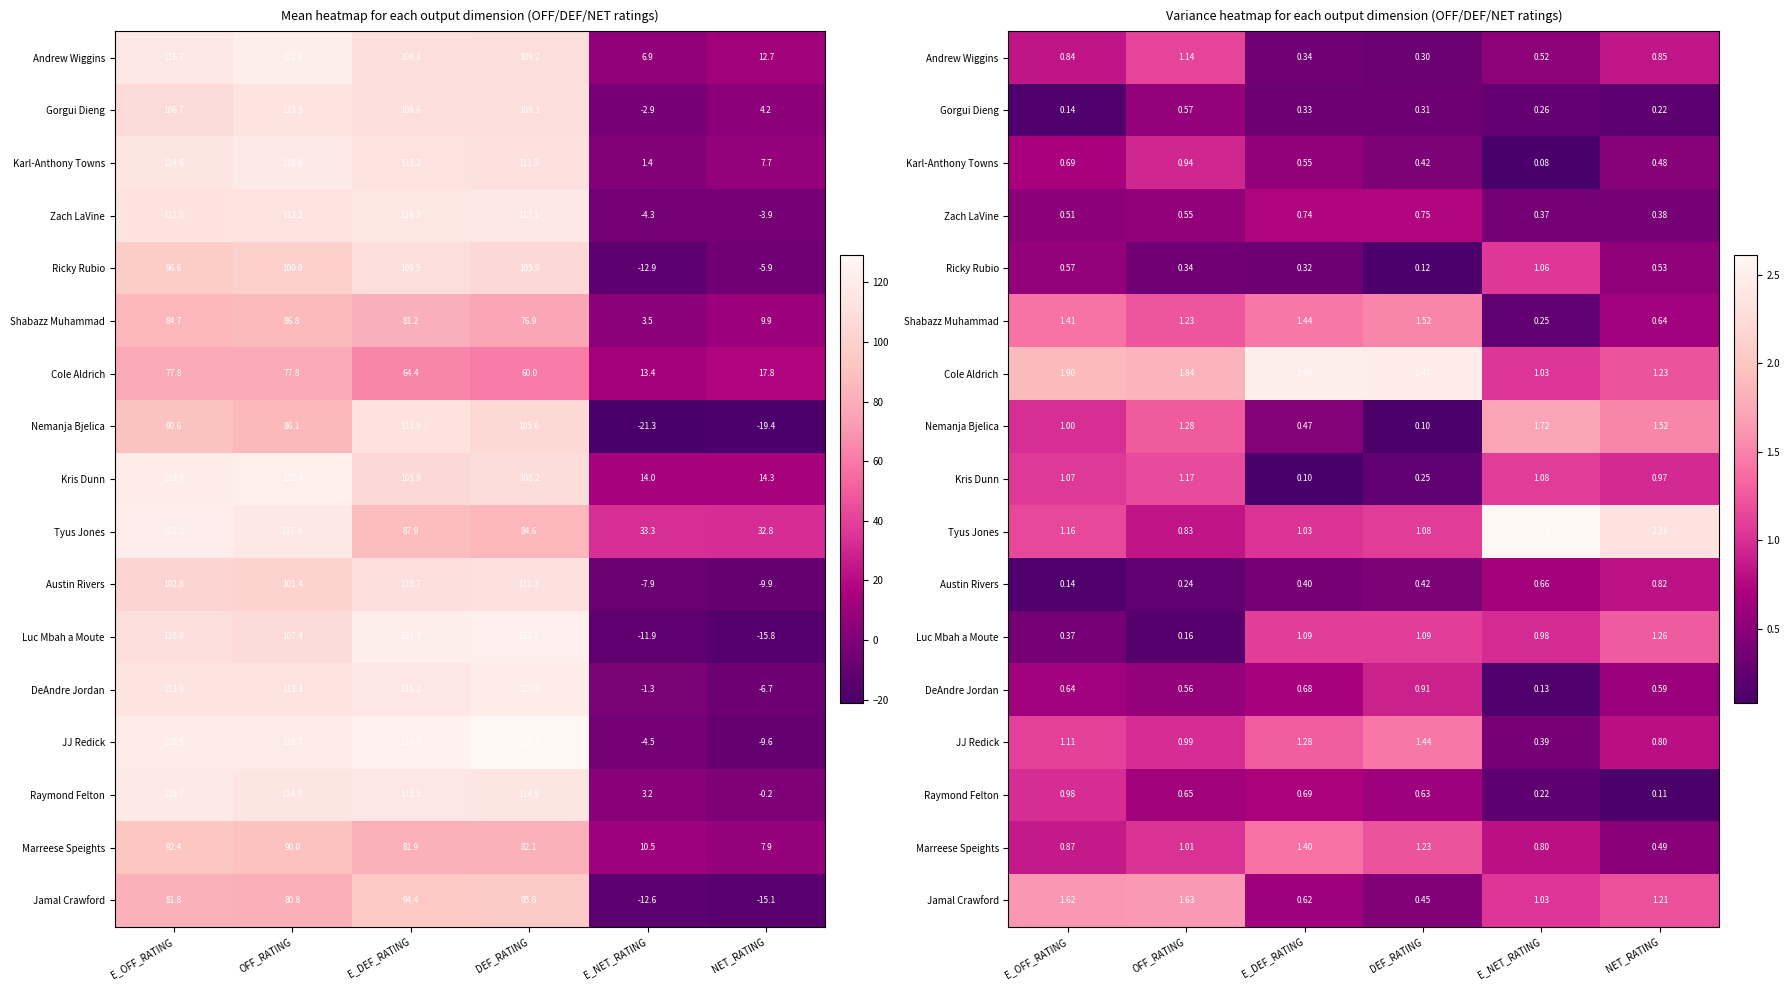

List the labels in order of Karl-Anthony Towns value, largest first.

OFF_RATING, E_OFF_RATING, E_DEF_RATING, NET_RATING, DEF_RATING, E_NET_RATING